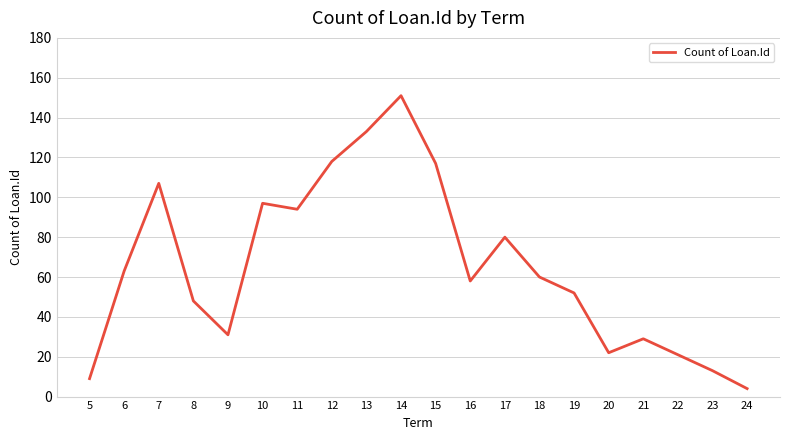

Where is the first local maximum?

7